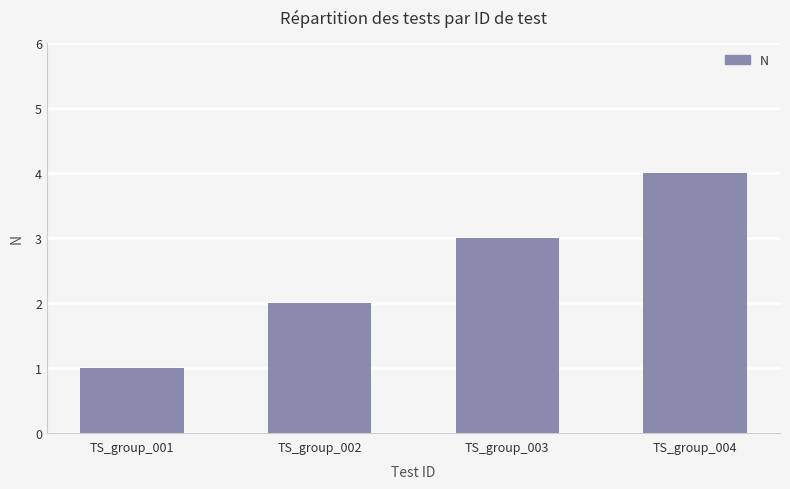

The value at TS_group_001 is 1. True or false?

True